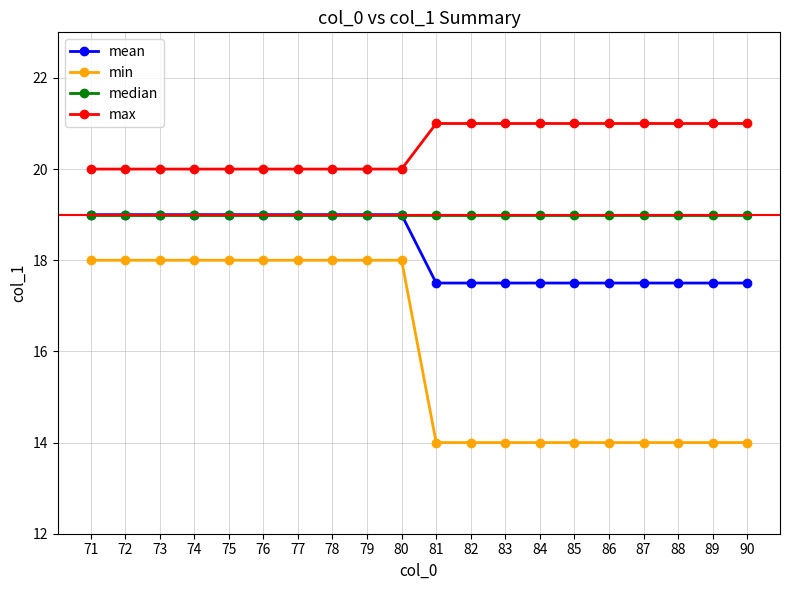

List the series in order of their overall mean, highest first.

max, median, mean, min